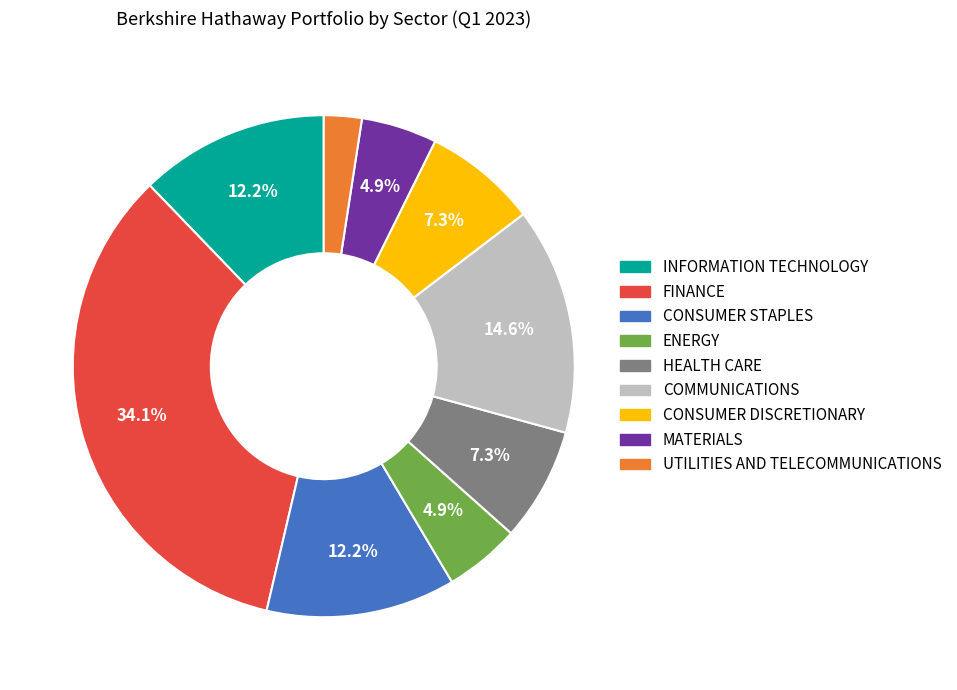

What is the largest slice in the pie chart?

FINANCE